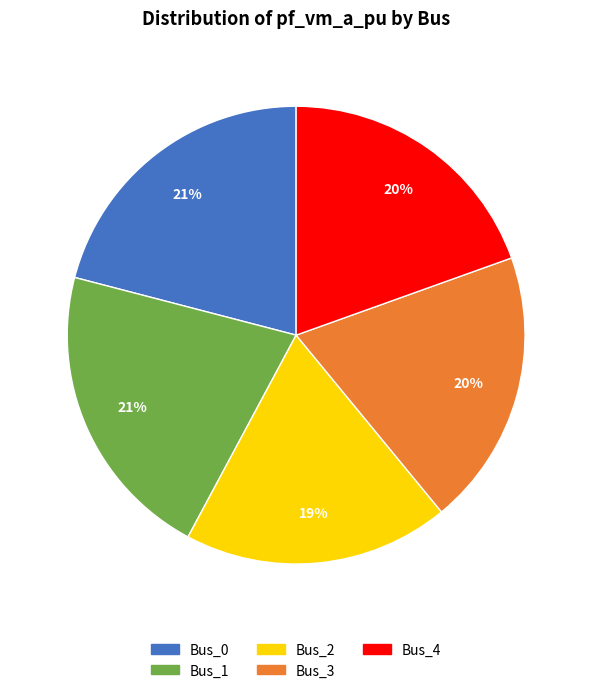

Which slice is the smallest?

Bus_2